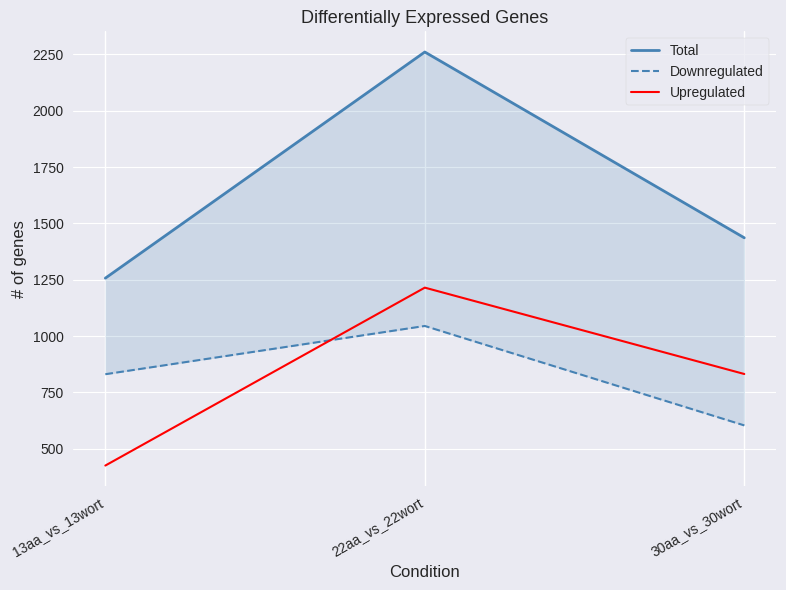

What are all the series names shown in the legend?

Total, Downregulated, Upregulated